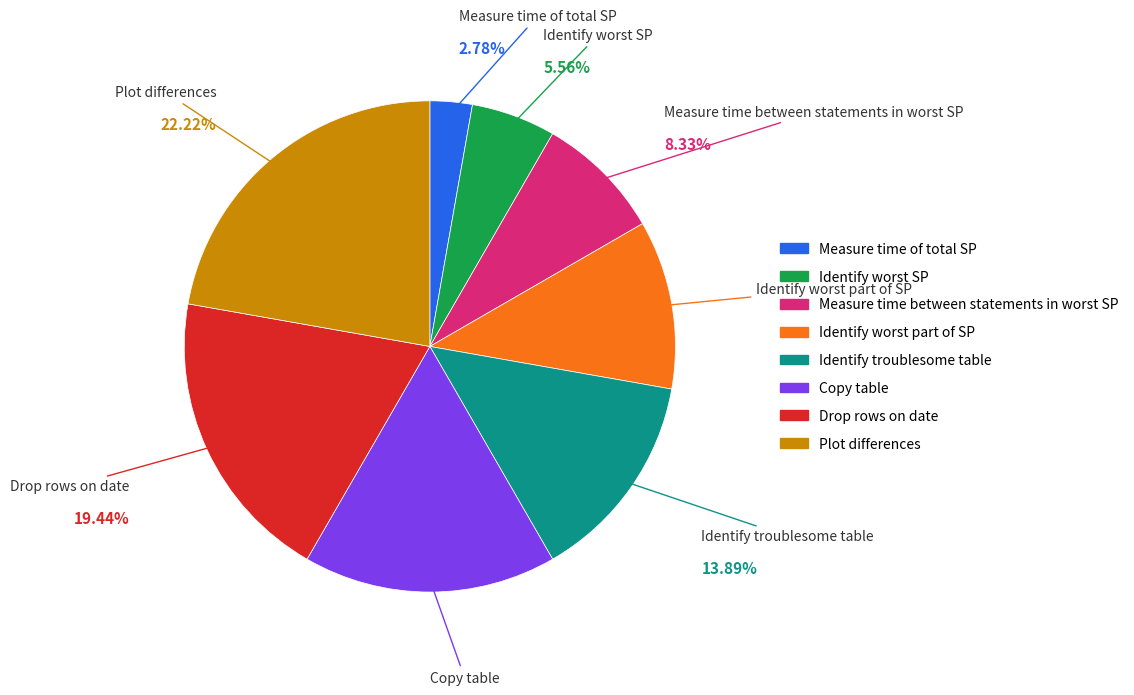

Which slice is the smallest?

Measure time of total SP